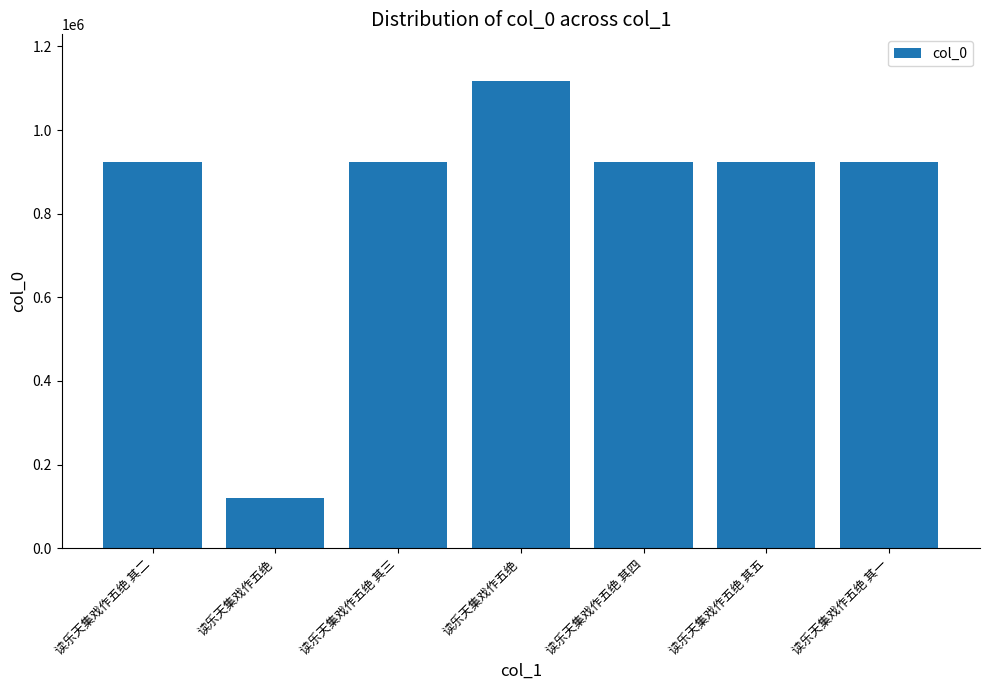

Where is the data nearest to the value 618075?

读乐天集戏作五绝 其五